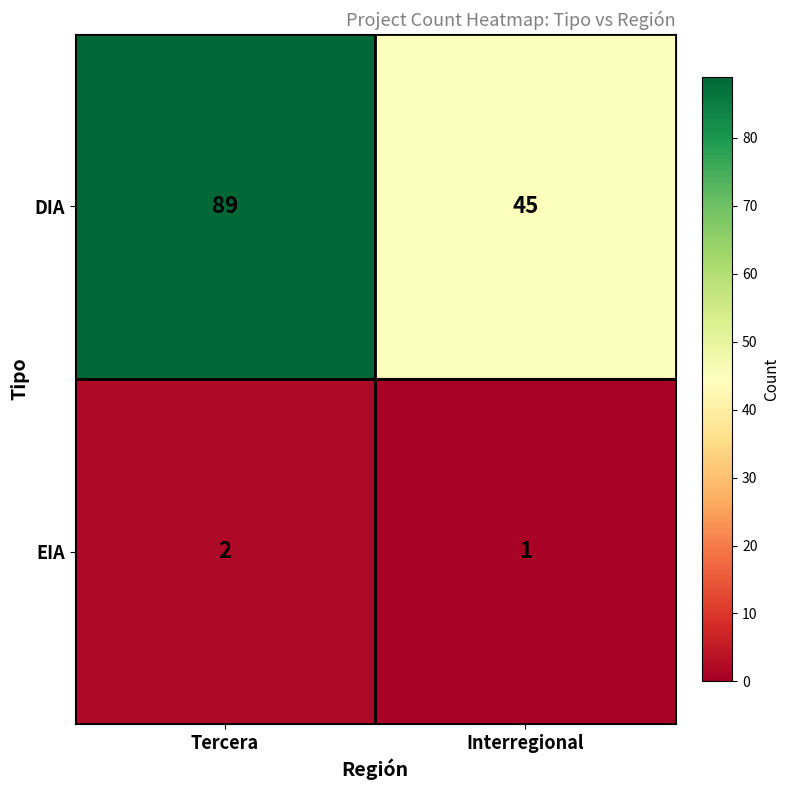

At which category does the chart reach its minimum across all series?

Interregional